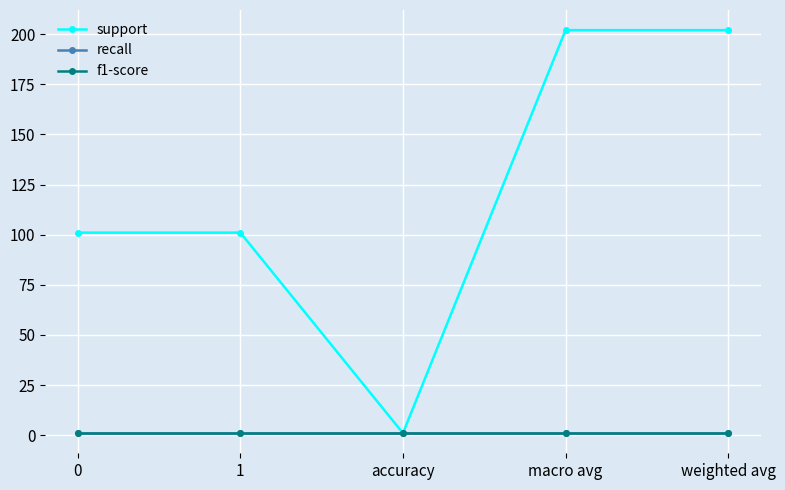

True or false: recall and support intersect in this chart.

False